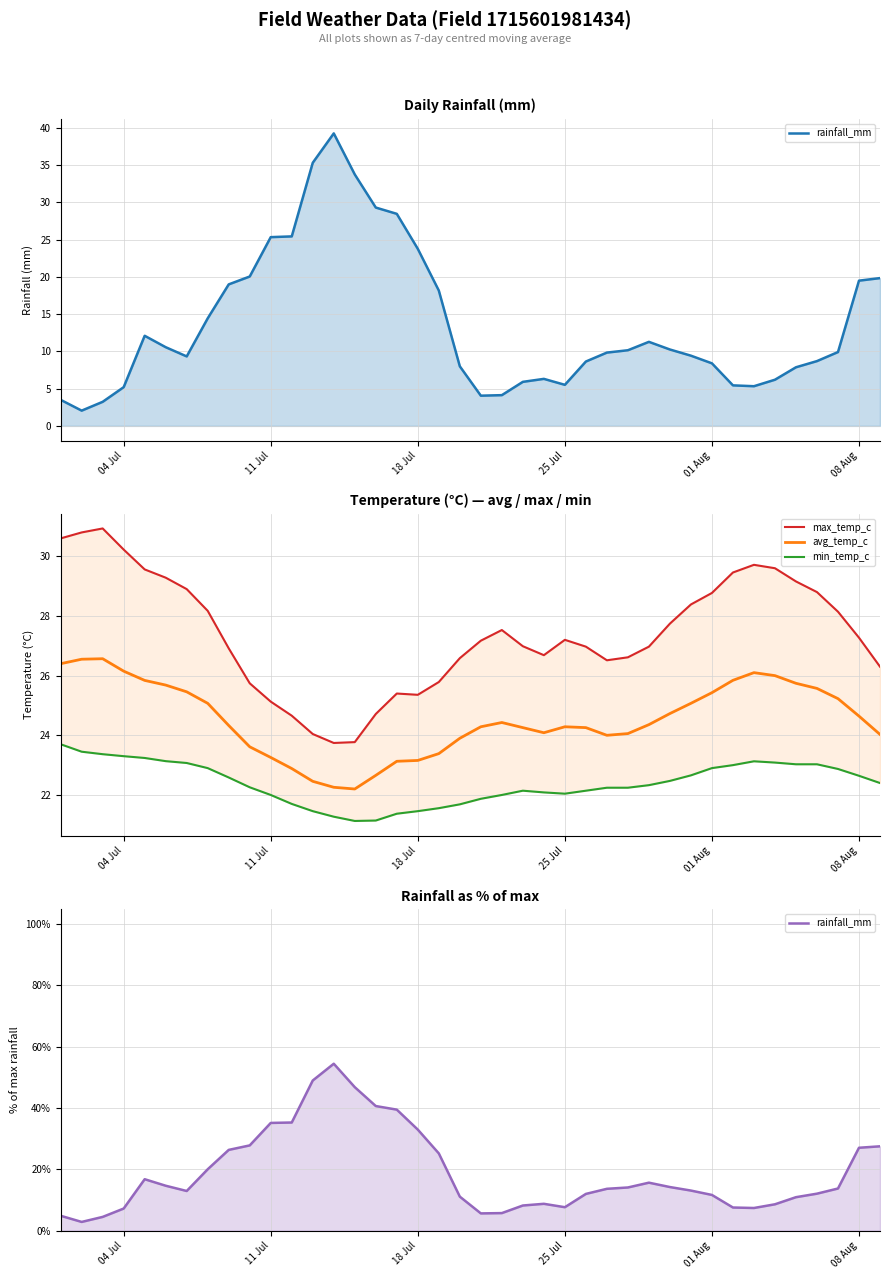

What are all the series names shown in the legend?

rainfall_mm, max_temp_c, avg_temp_c, min_temp_c